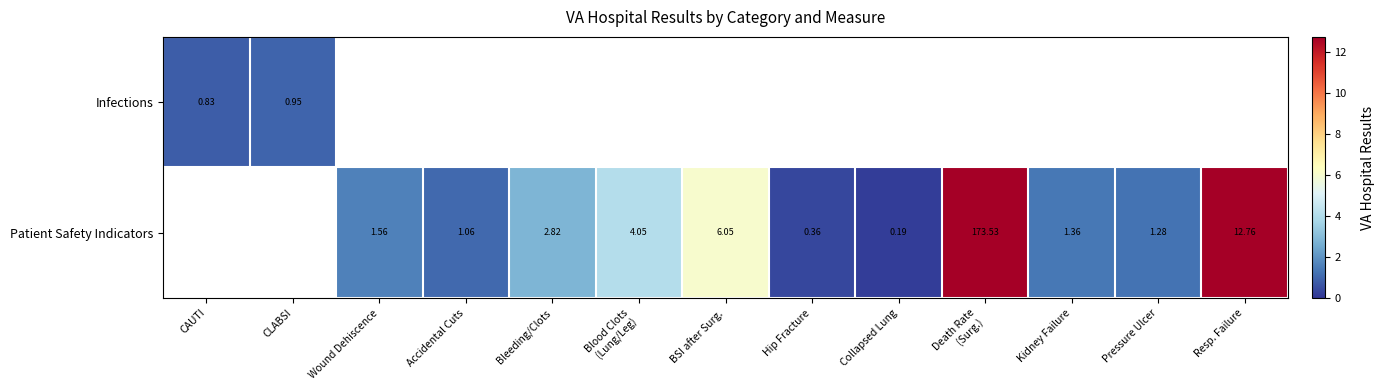

How many positive values does the Patient Safety Indicators series have?

11